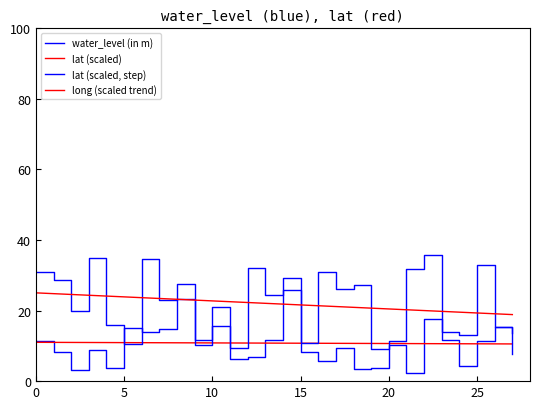

True or false: lat (scaled) and long (scaled trend) cross at least once.

False